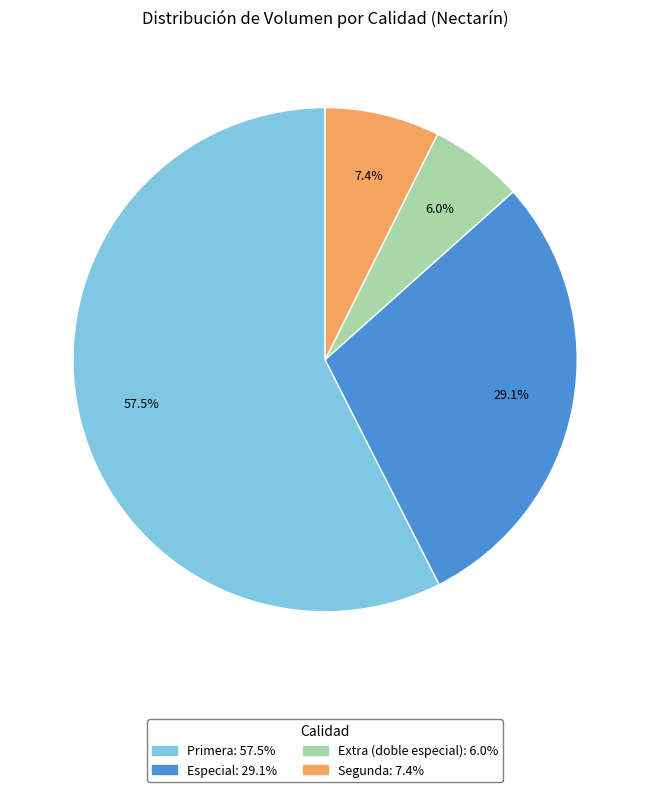

How many slices are in this pie chart?

4